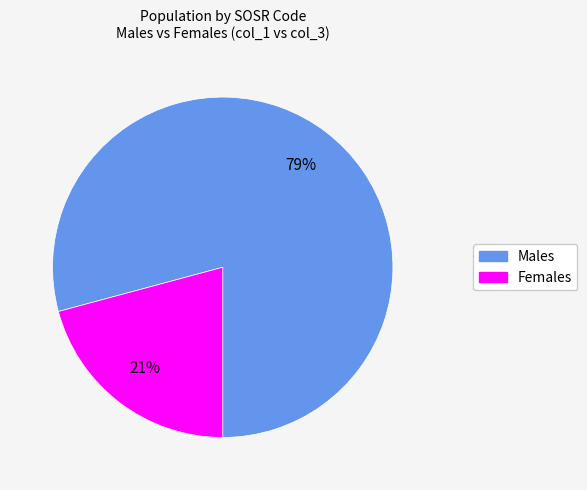

To the nearest percent, what is the average slice percentage?

50%